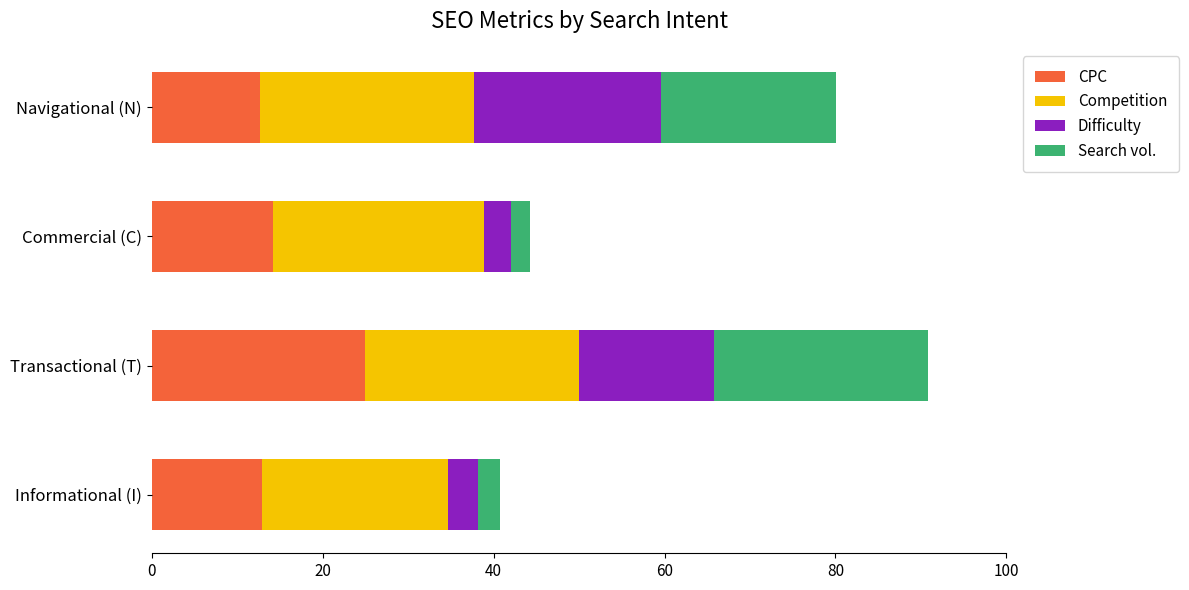

Is it true that CPC equals 14.2 at Commercial (C)?

True